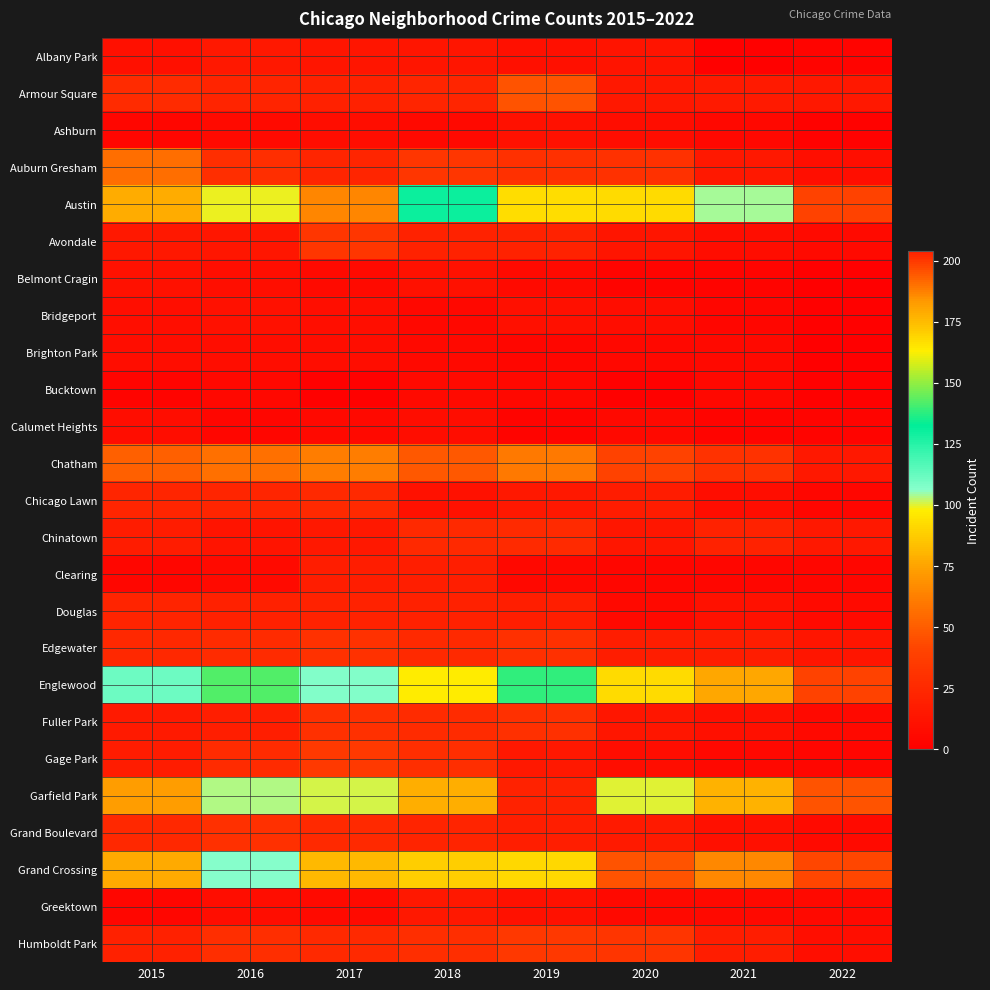

Count the number of data series in this chart.

25